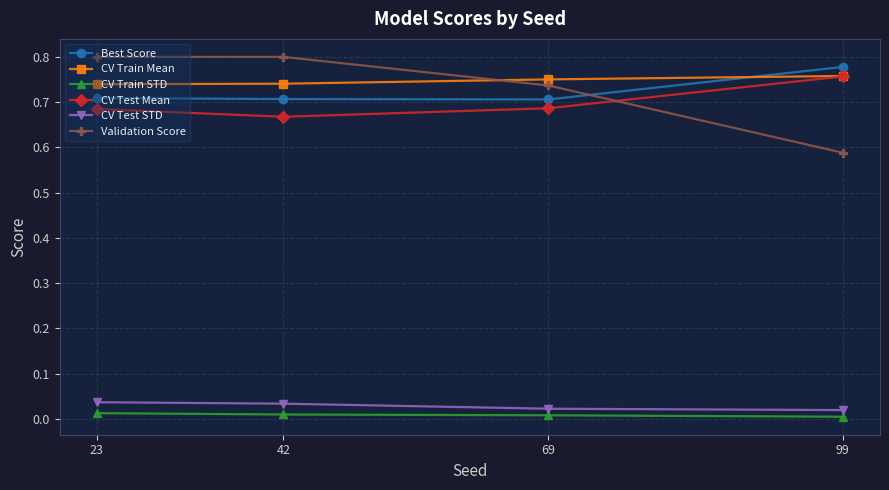

At which label does CV Test Mean reach its peak?

99